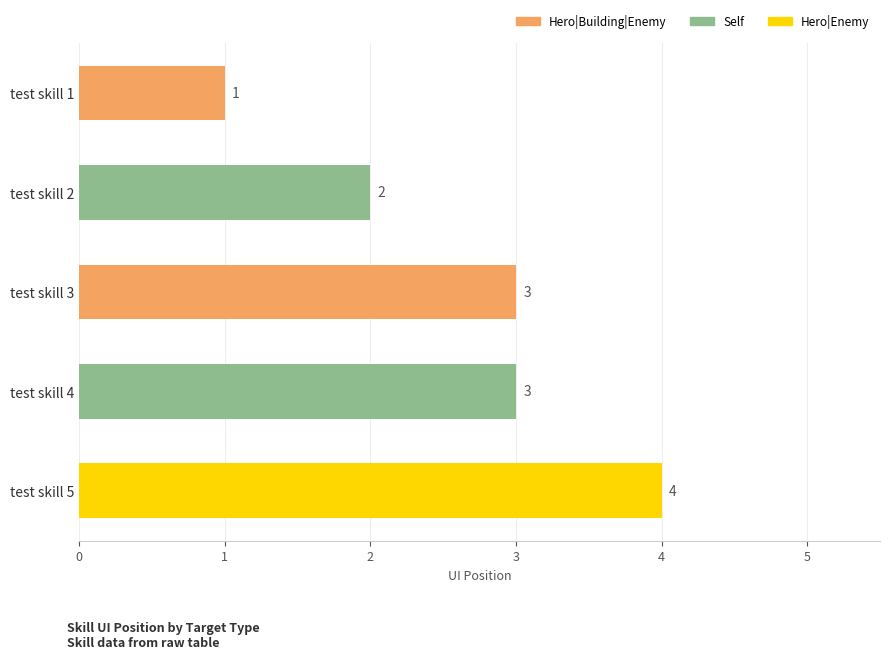

Is it true that the value at test skill 5 is 1?

False